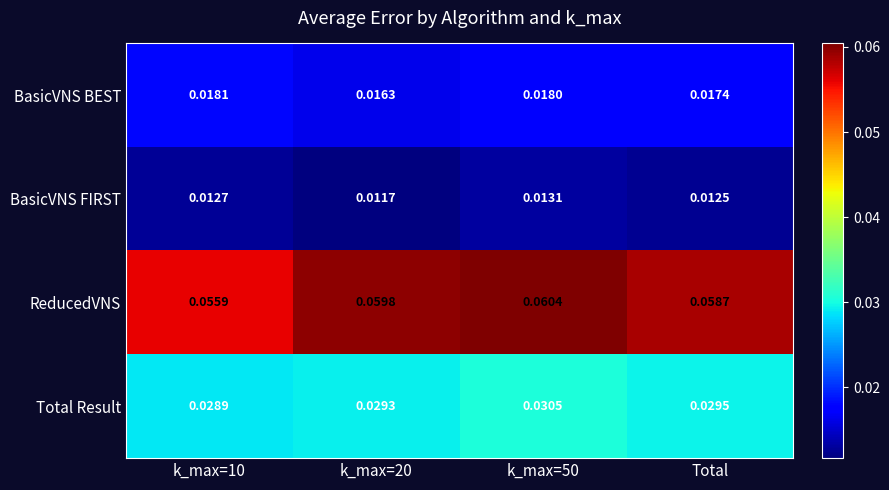

Between k_max=10 and k_max=20, which series saw the biggest shift?

ReducedVNS